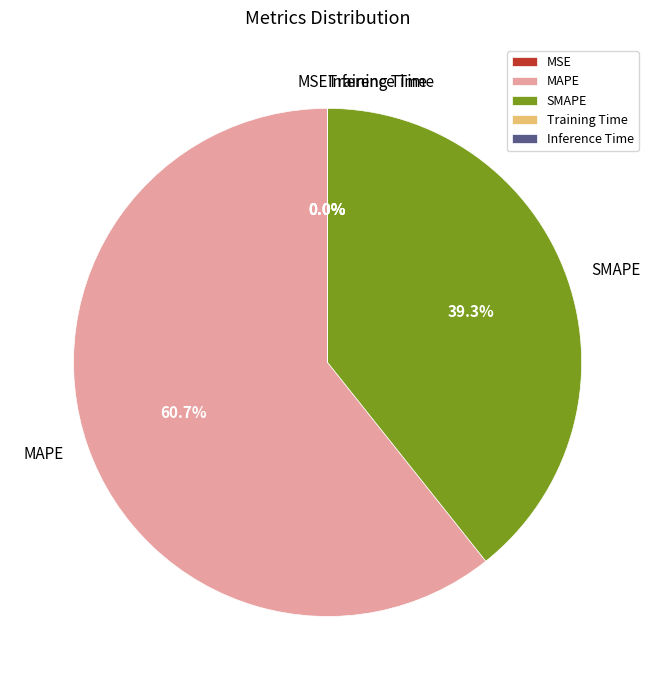

What is the largest slice in the pie chart?

MAPE